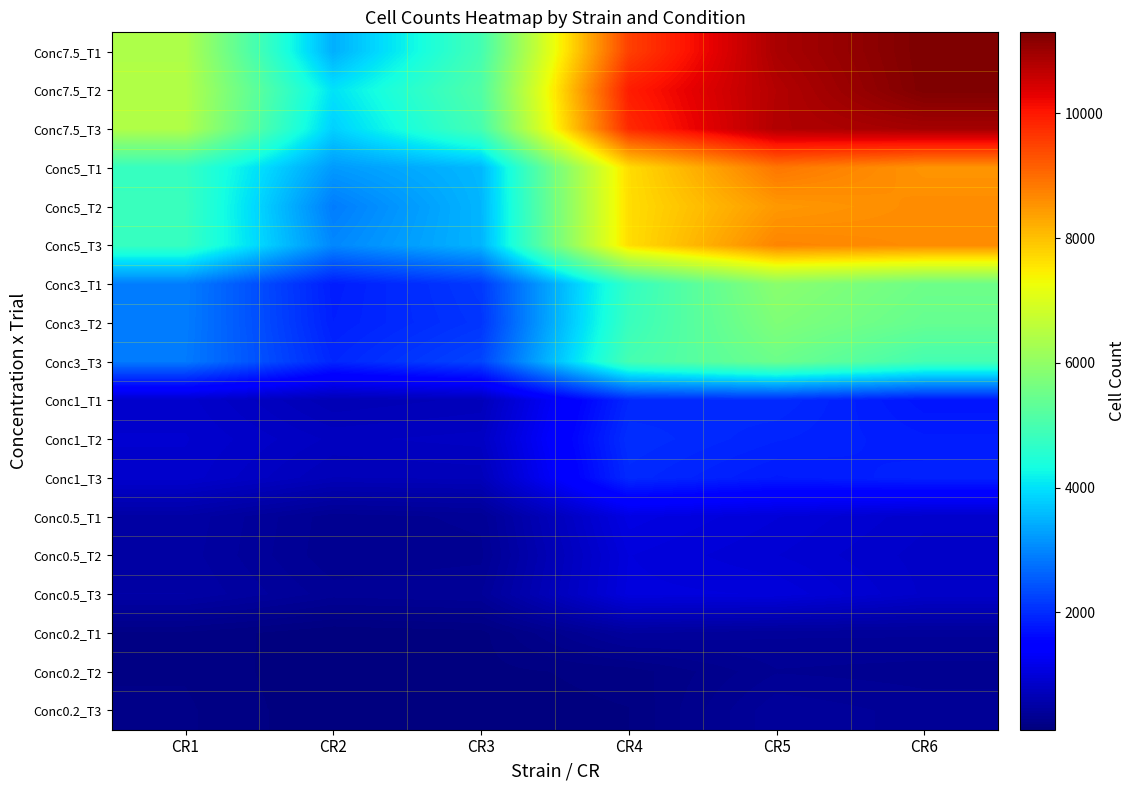

At CR6, list the series in order from smallest to largest.

Conc0.2_T2, Conc0.2_T3, Conc0.2_T1, Conc0.5_T2, Conc0.5_T3, Conc0.5_T1, Conc1_T1, Conc1_T2, Conc1_T3, Conc3_T3, Conc3_T2, Conc3_T1, Conc5_T1, Conc5_T2, Conc5_T3, Conc7.5_T3, Conc7.5_T2, Conc7.5_T1